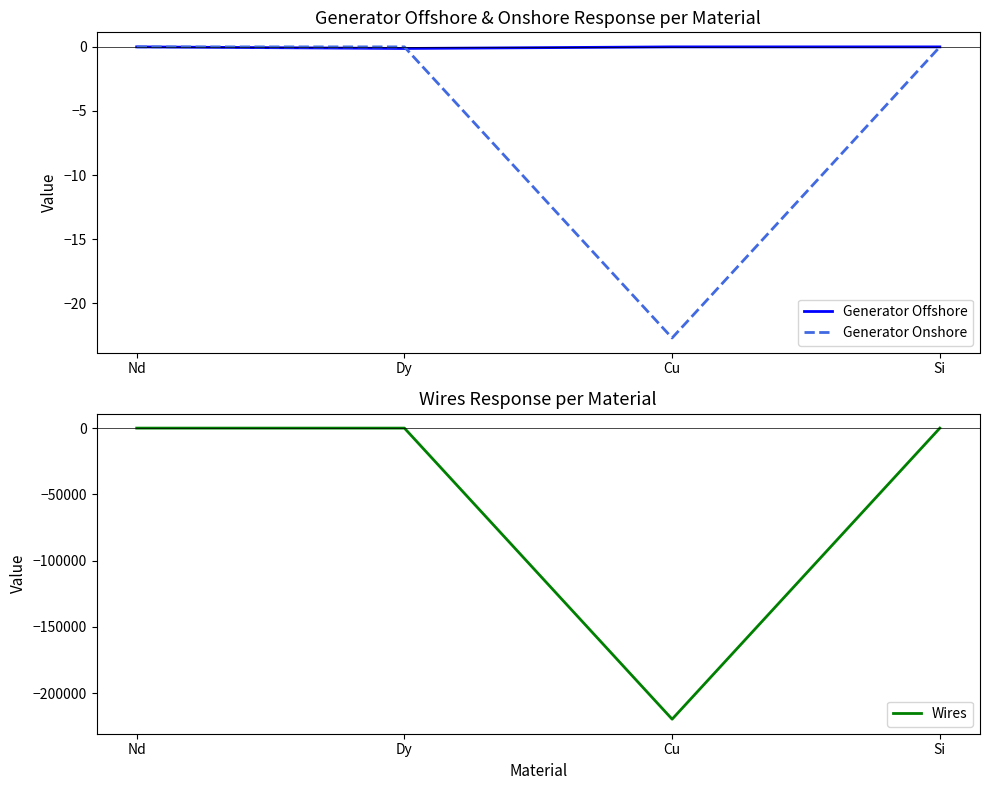

Between which two adjacent categories do Wires and Generator Offshore first intersect?

Dy and Cu